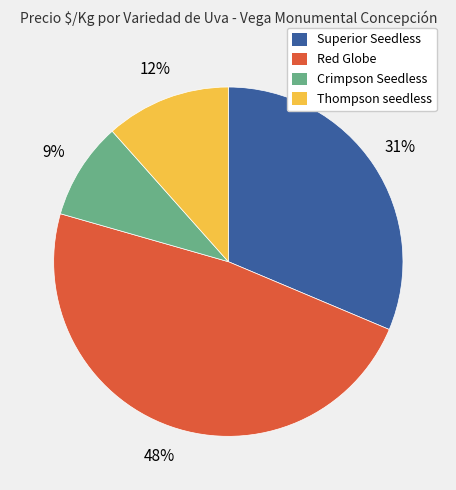

Is the sum of Crimpson Seedless and Thompson seedless greater than half?

No